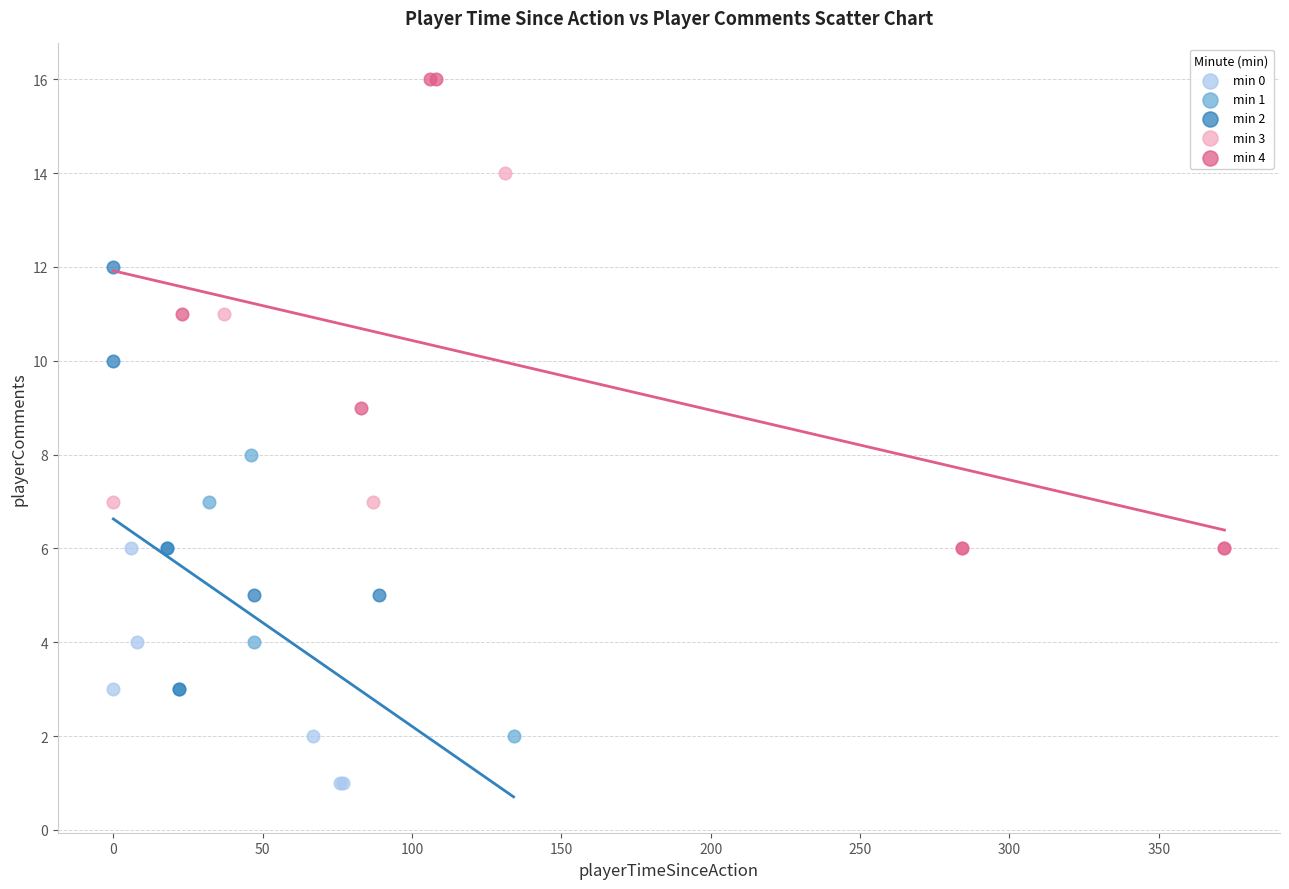

Which series contains the highest Y value?

min 4